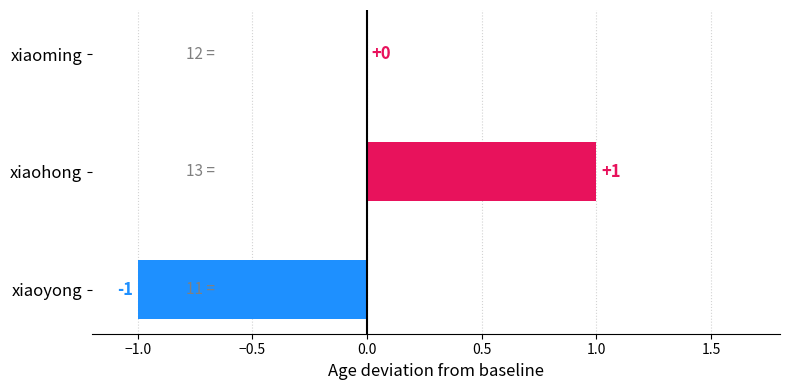

Reading top to bottom, what are all the values shown in this chart?

xiaoming=0	xiaohong=1	xiaoyong=-1